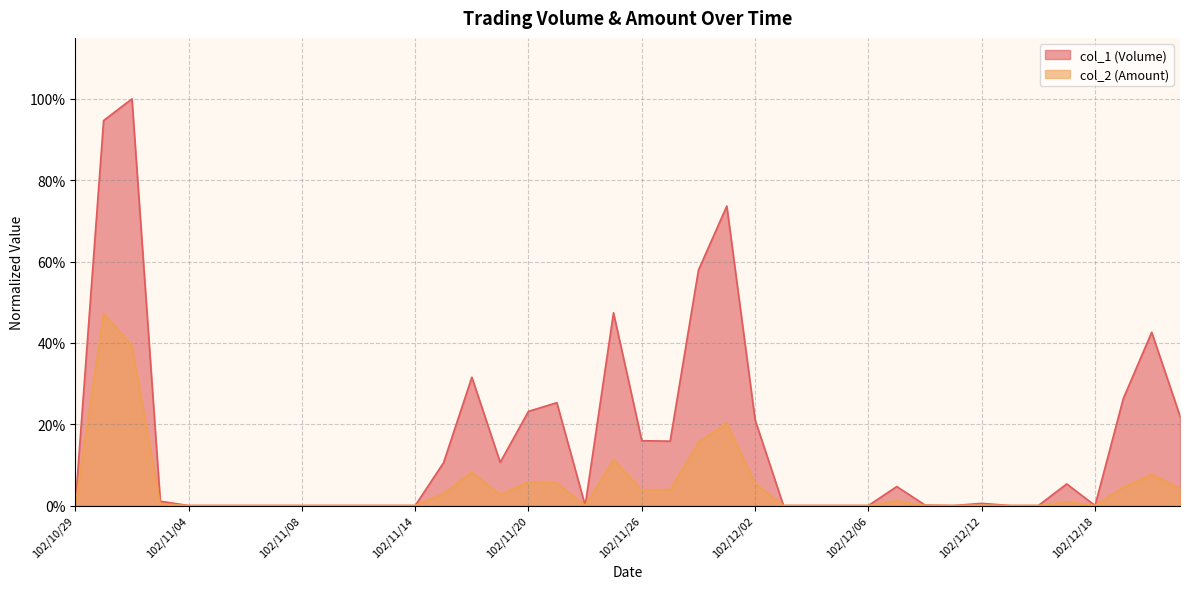

True or false: col_1 has more than 0 points higher than both neighbors.

True